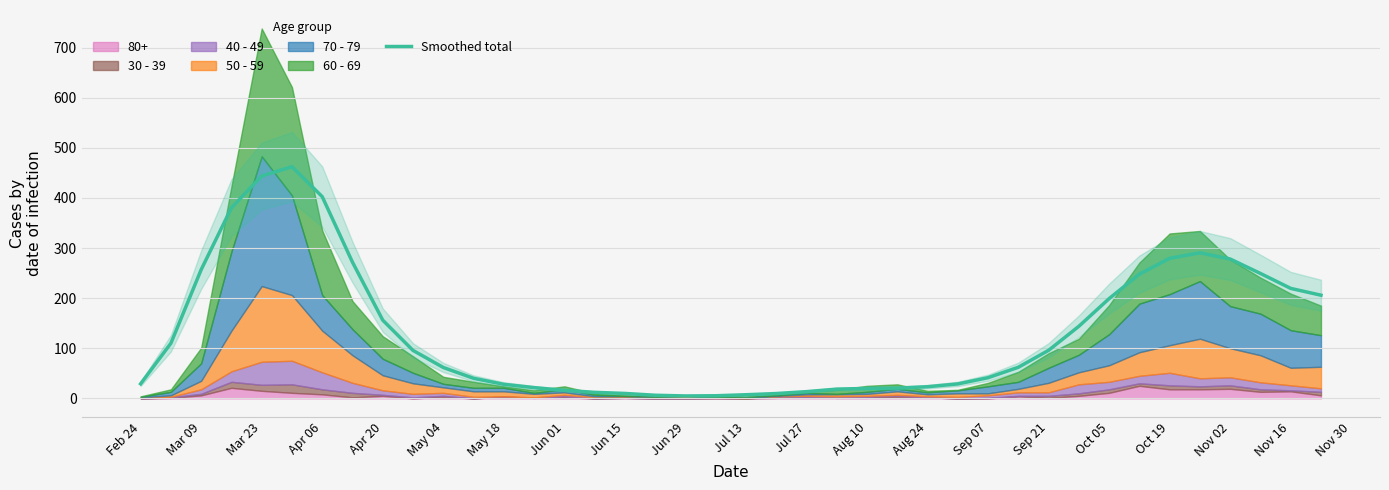

Approximately how many times larger is the value at Apr 20 compared to Oct 05?

0.8